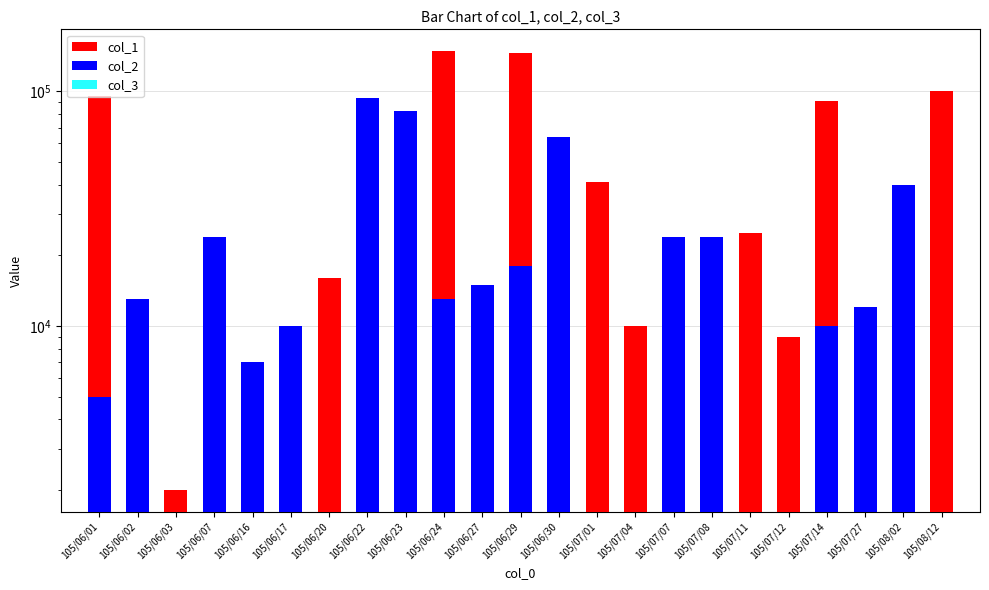

List the series in order of their peak value, lowest first.

col_2, col_3, col_1